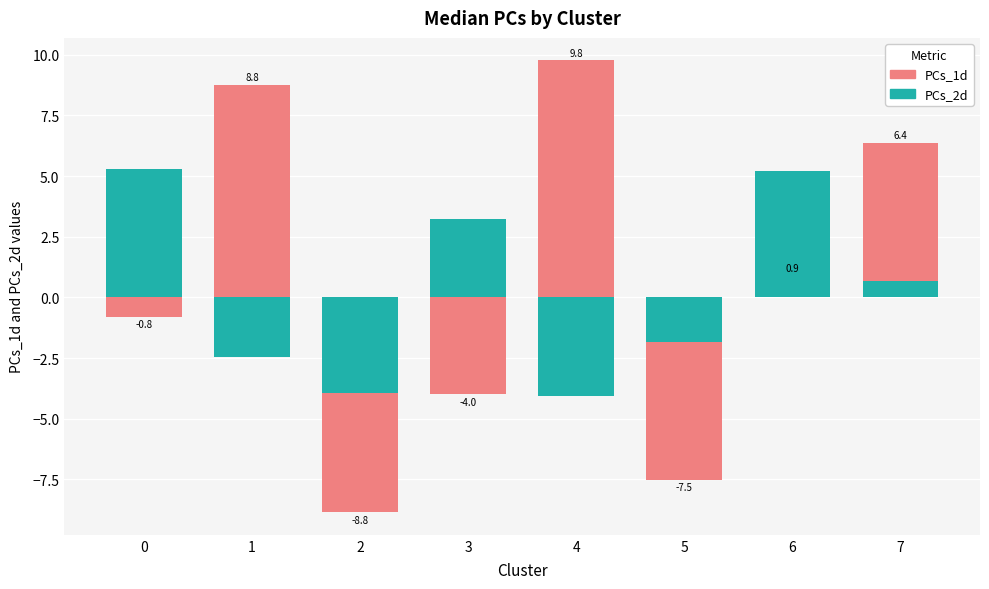

What is the average value of the PCs_2d series?

0.3